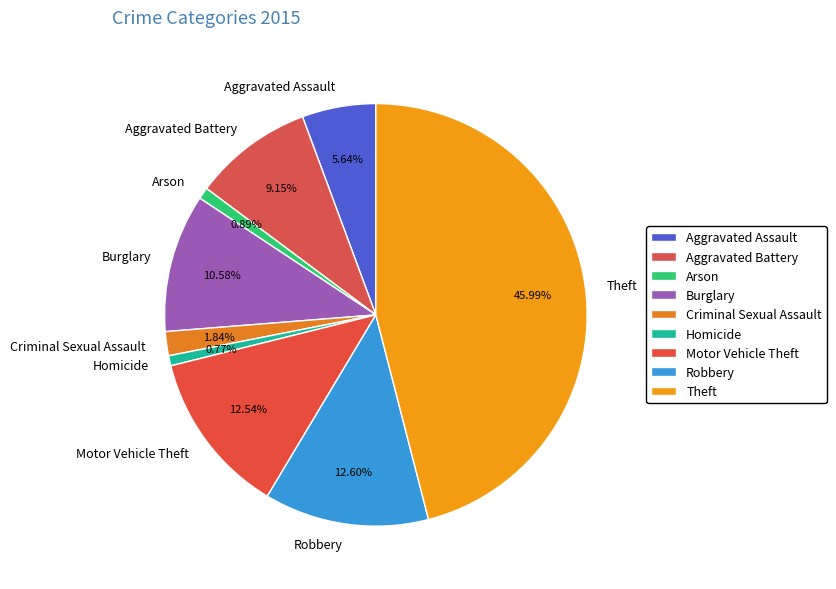

To the nearest percent, what percentage of the pie is Motor Vehicle Theft?

13%